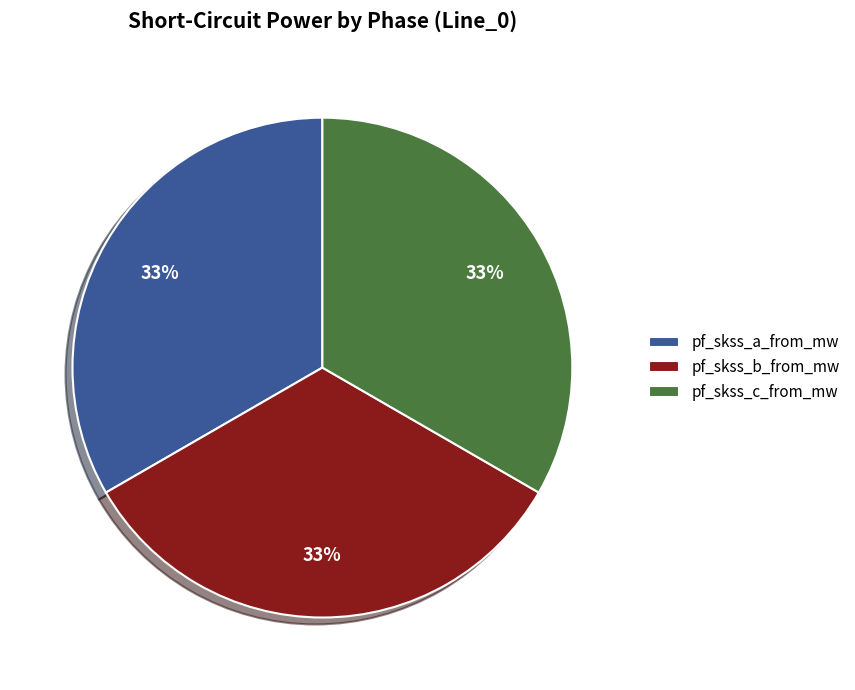

To the nearest percent, what portion does pf_skss_c_from_mw represent?

33%